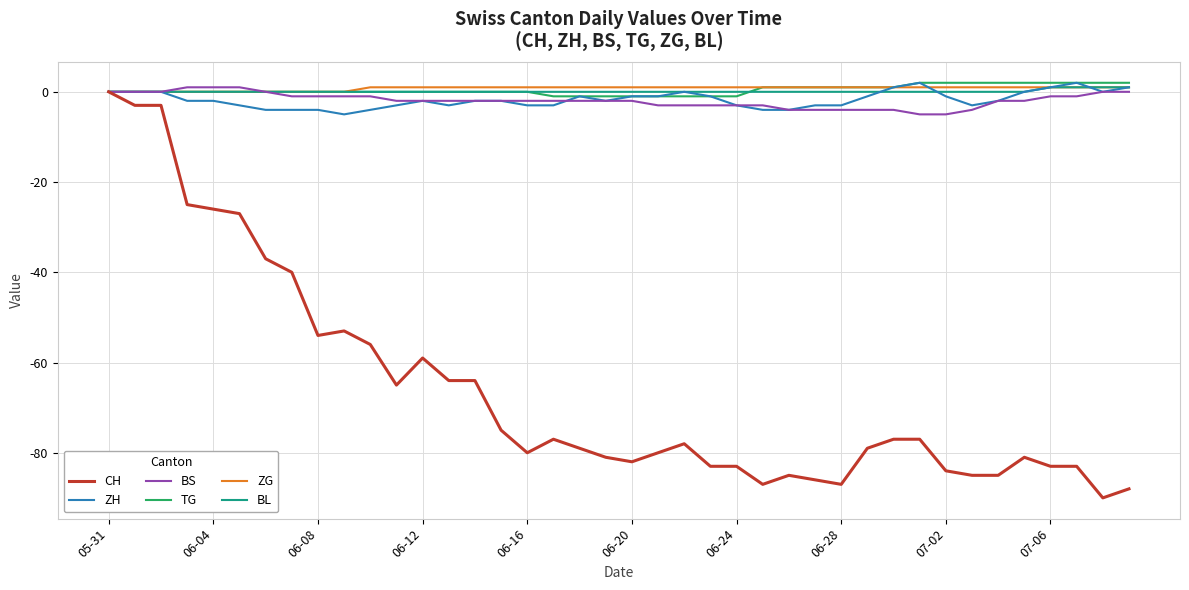

Which series has the largest range (max minus min)?

CH